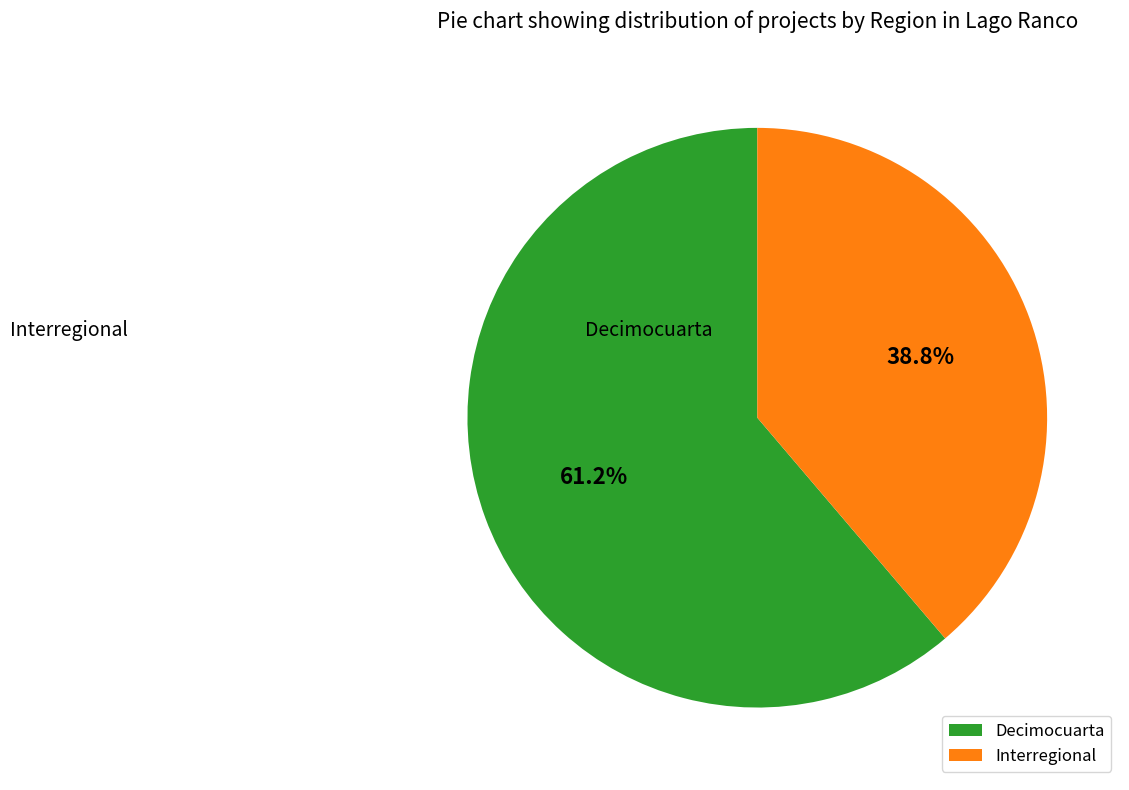

To the nearest percent, what is the average slice percentage?

50%